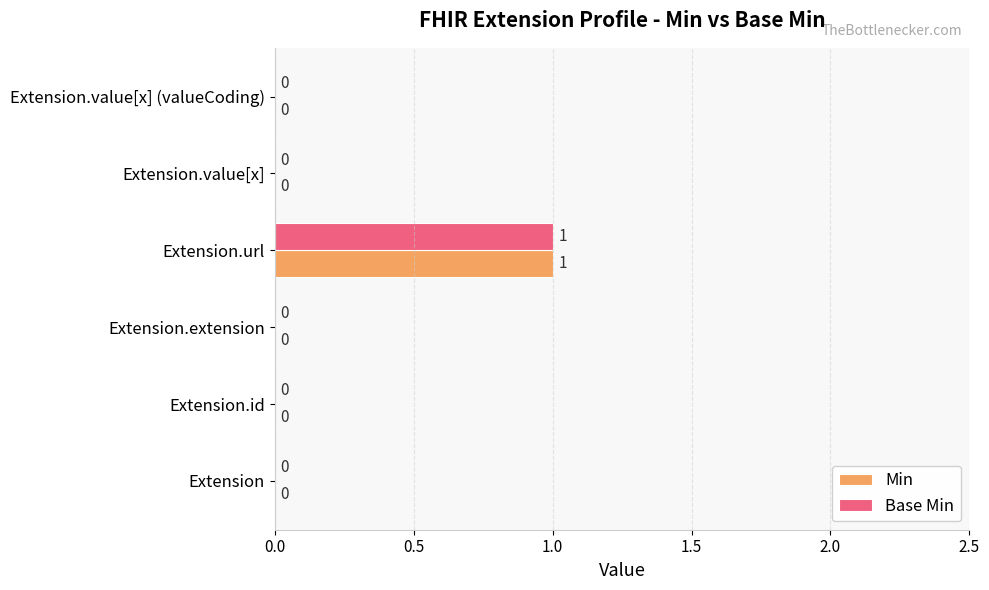

True or false: Base Min has a value of 0 at Extension.value[x] (valueCoding).

True